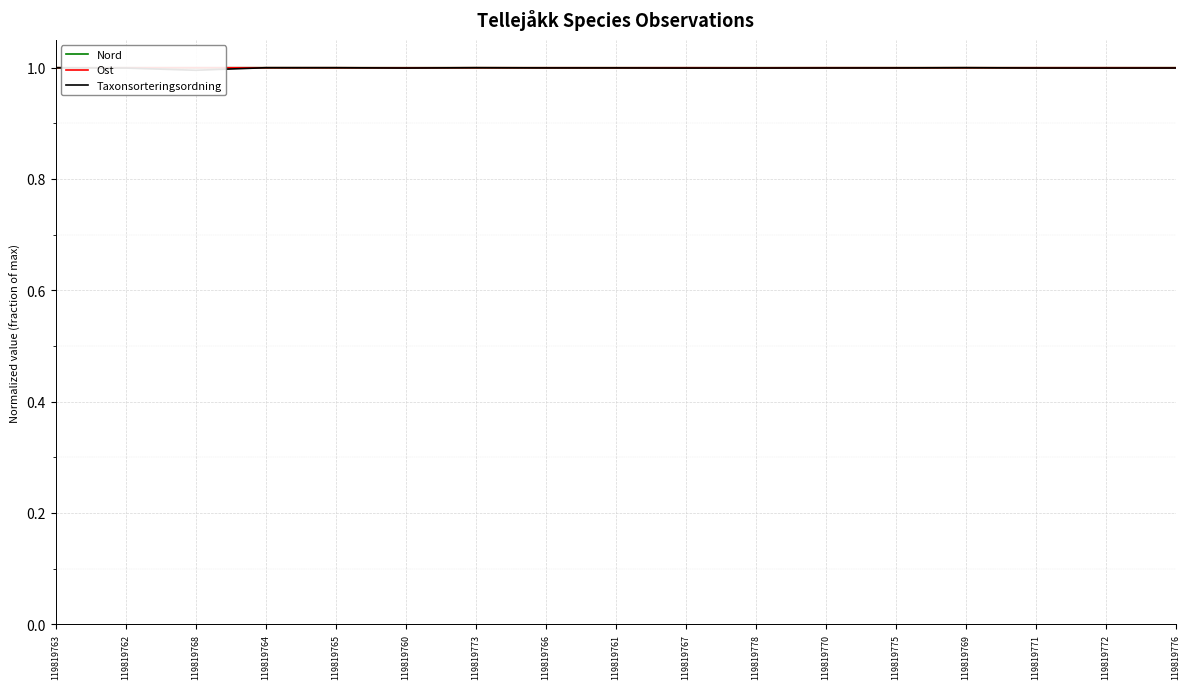

Is this an area chart (filled region under the line)?

No